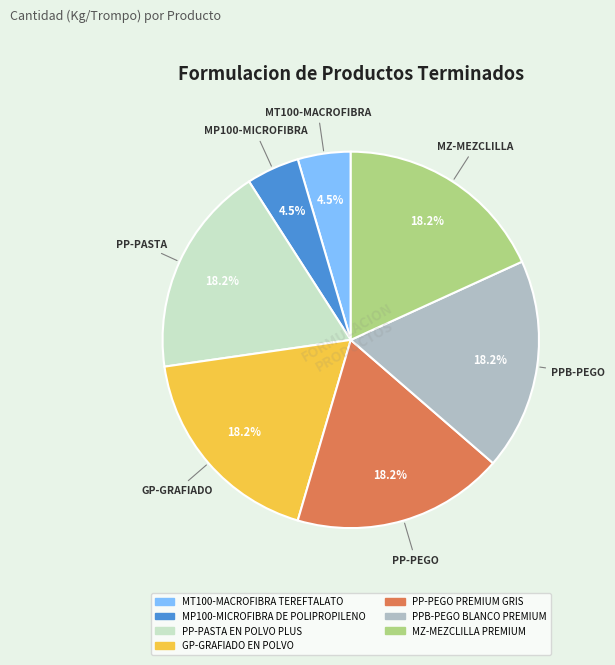

To the nearest percent, what is the average slice percentage?

14%